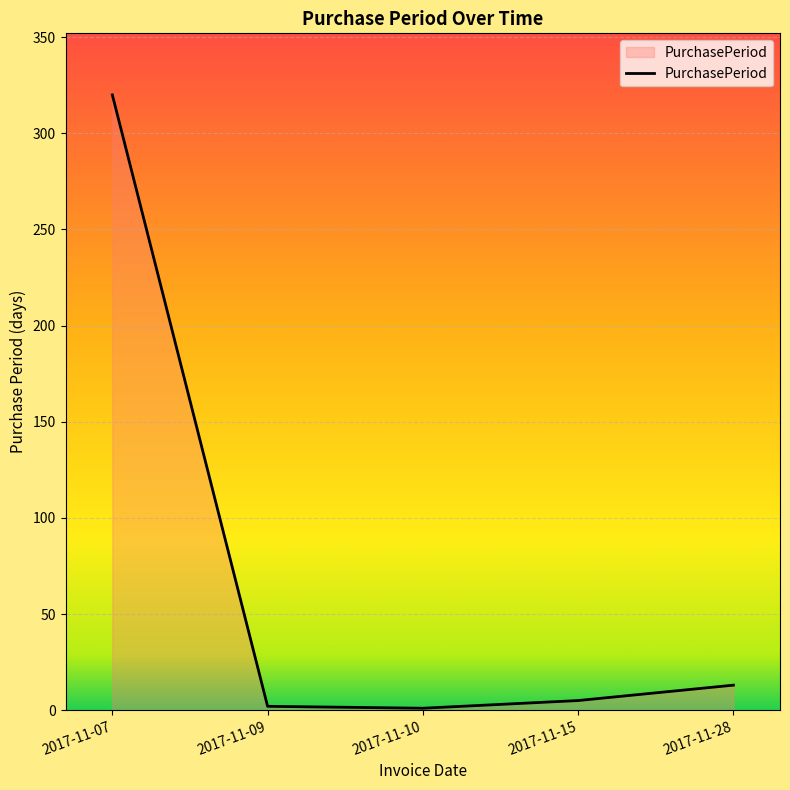

How many values are below 5?

2